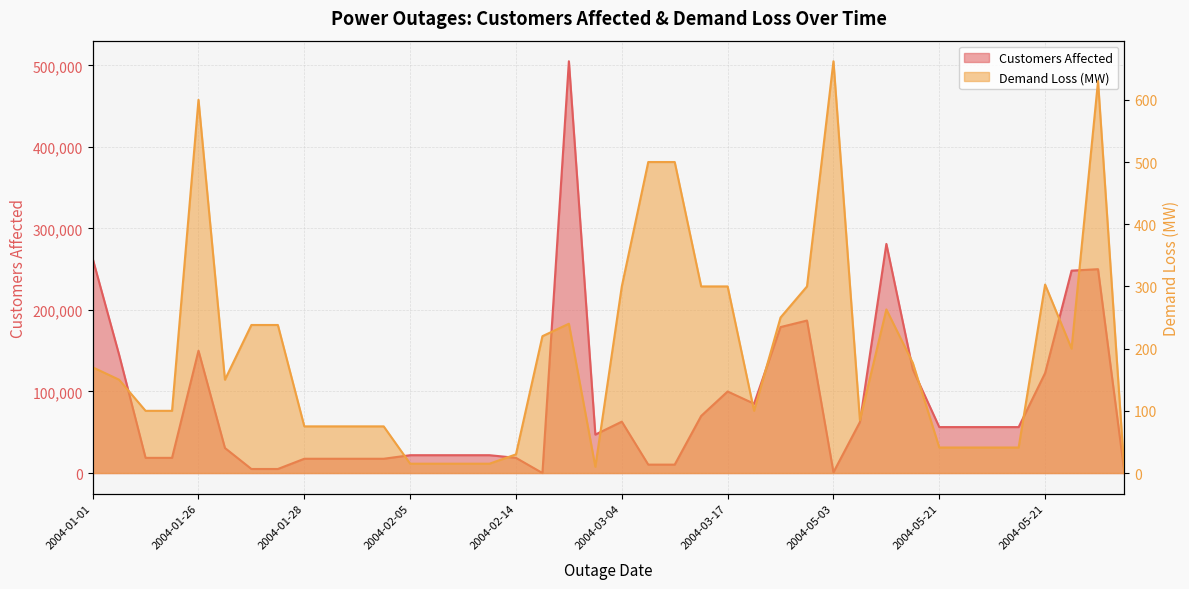

Which label corresponds to the largest value in the chart?

2004-02-25